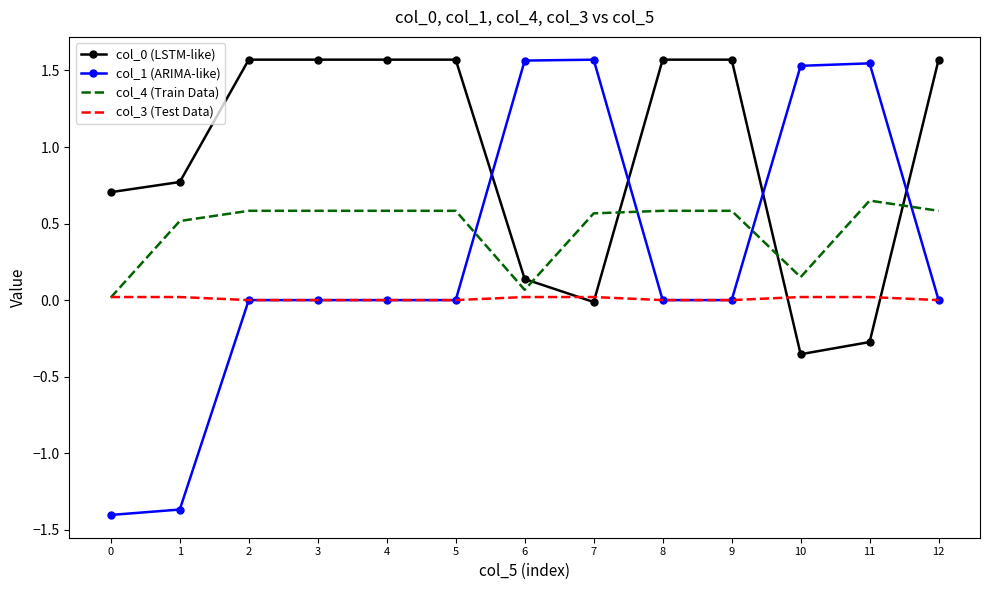

True or false: col_0 (LSTM-like) and col_4 (Train Data) cross at least once.

True